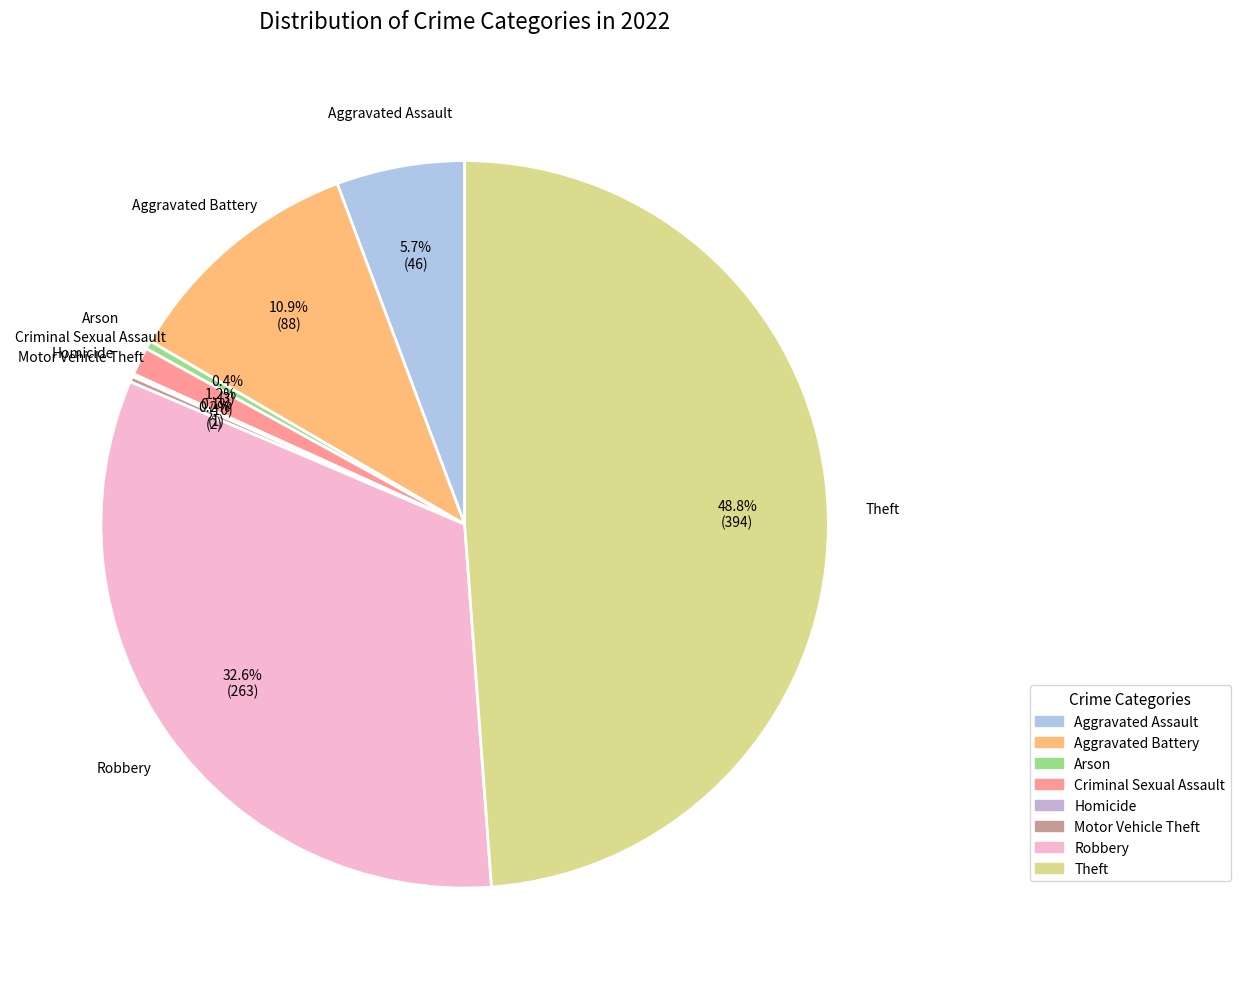

To the nearest percent, what is the average slice percentage?

12%